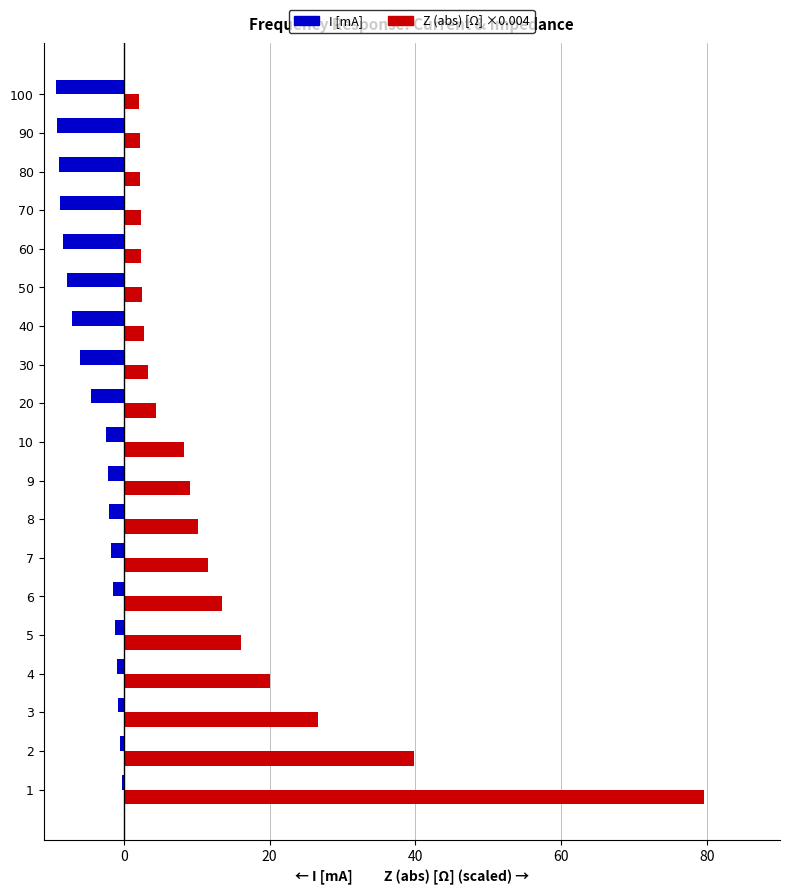

What are all the series names shown in the legend?

I [mA], Z (abs) [Ω] ×0.004